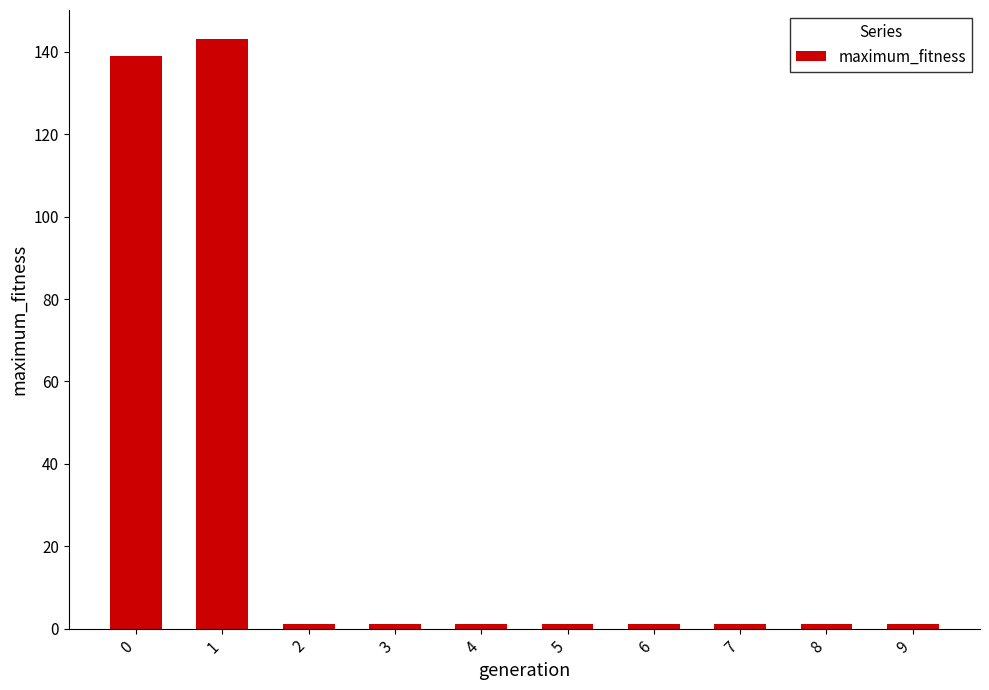

What is the maximum value shown in the chart?

143